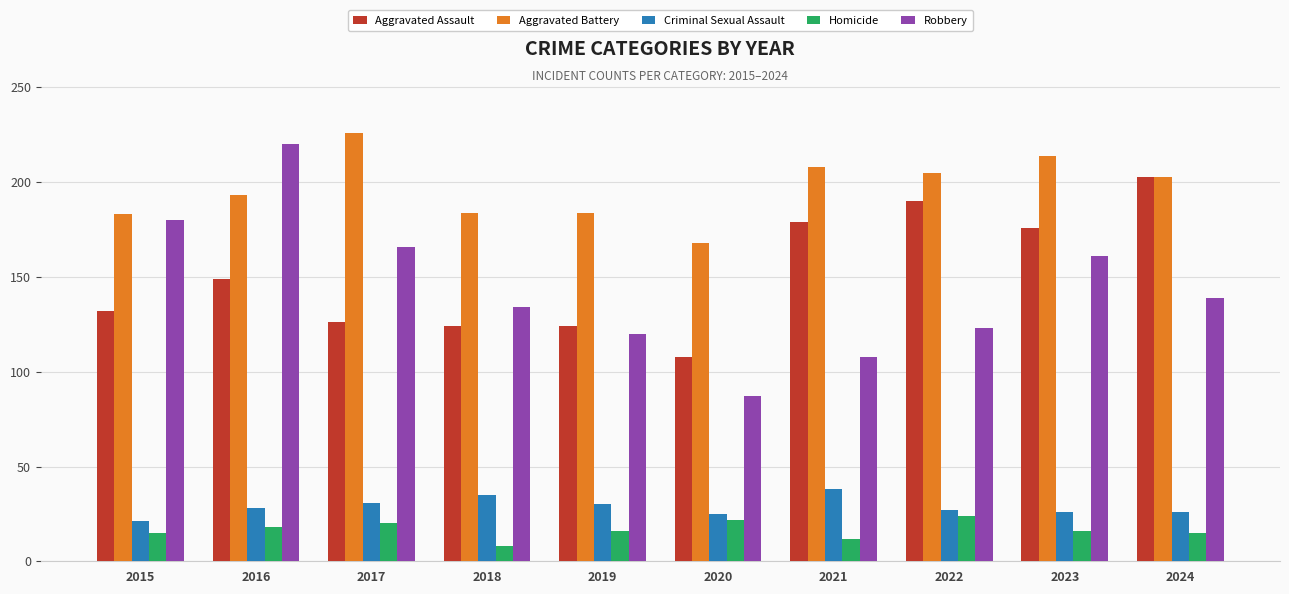

Rank the series by their maximum value, from lowest to highest.

Homicide, Criminal Sexual Assault, Aggravated Assault, Robbery, Aggravated Battery